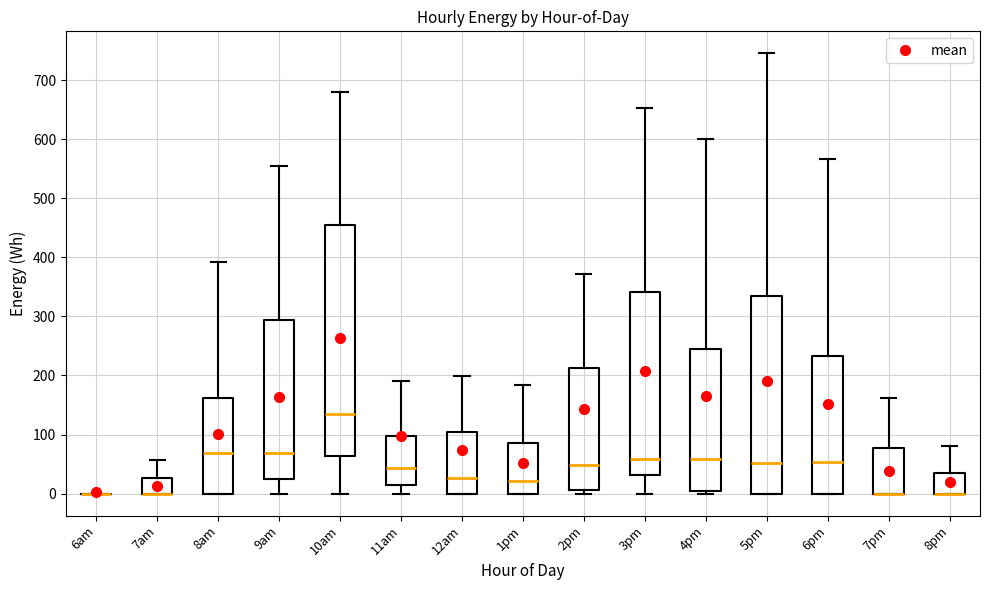

Reading left to right, transcribe this box plot: for each box, give where its median line is, the range the box spans, and where its two whiskers end, as read against the y-axis. The values are not printed on the chart, so give them approximately, as read against the axis.

6am: box collapsed to a line at 0, whiskers 0 to 0
7am: median 0 (drawn on the box's lower edge), box 0 to 30, whiskers 0 to 60
8am: median 70, box 0 to 160, whiskers 0 to 390
9am: median 70, box 20 to 290, whiskers 0 to 560
10am: median 130, box 60 to 460, whiskers 0 to 680
11am: median 40, box 10 to 100, whiskers 0 to 190
12am: median 30, box 0 to 100, whiskers 0 to 200
1pm: median 20, box 0 to 90, whiskers 0 to 180
2pm: median 50, box 10 to 210, whiskers 0 to 370
3pm: median 60, box 30 to 340, whiskers 0 to 650
4pm: median 60, box 0 to 250, whiskers 0 (just below the box's lower edge) to 600
5pm: median 50, box 0 to 330, whiskers 0 to 750
6pm: median 50, box 0 to 230, whiskers 0 to 570
7pm: median 0 (drawn on the box's lower edge), box 0 to 80, whiskers 0 to 160
8pm: median 0 (drawn on the box's lower edge), box 0 to 30, whiskers 0 to 80